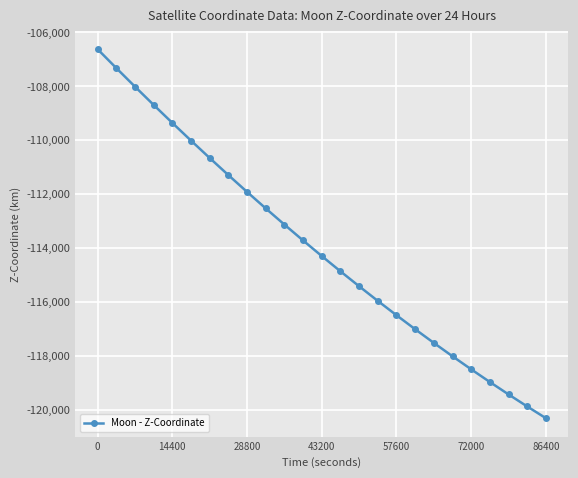

What is the value of the 13th point from the left?

-114299.7